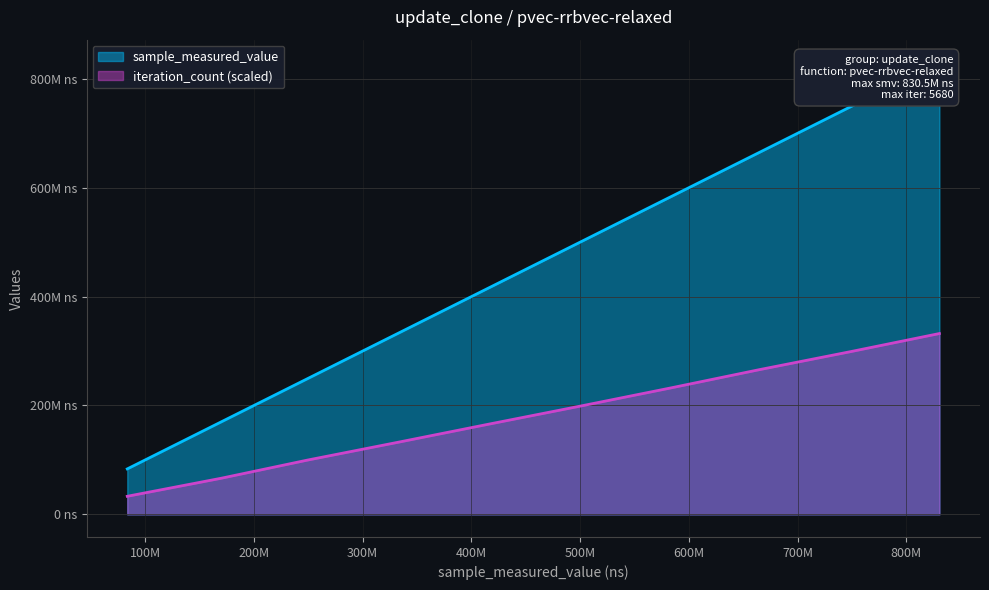

What is the sum of all iteration_count values?

1827075701.0